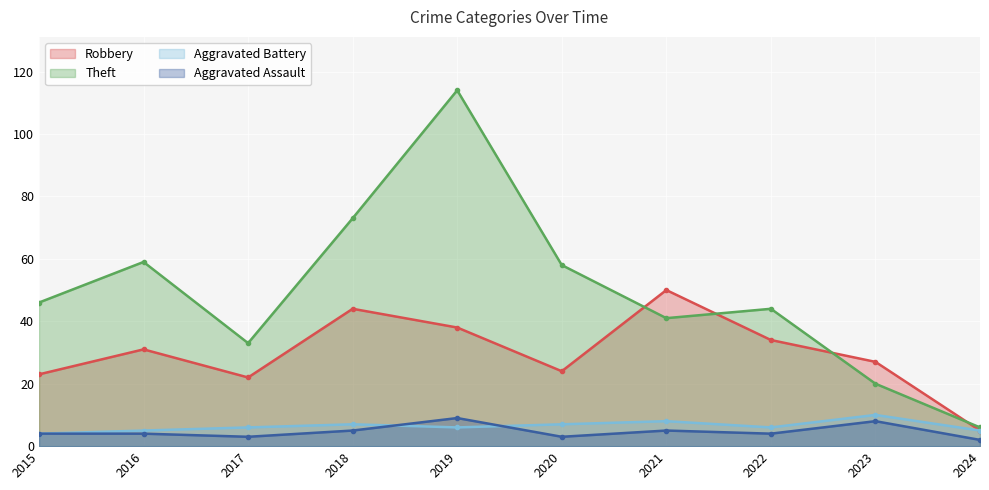

The Robbery series shows 50 at 2021. True or false?

True